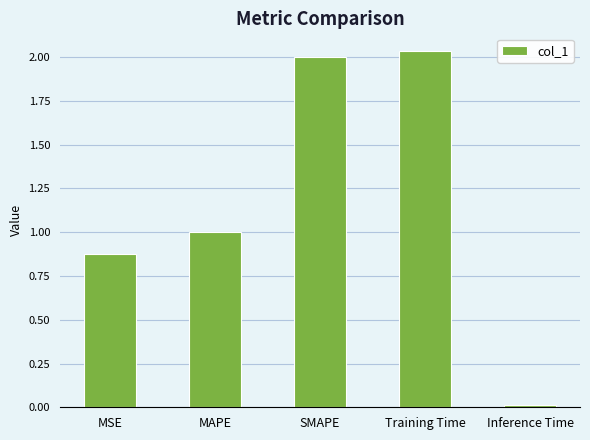

The value at SMAPE is 2.0. True or false?

True